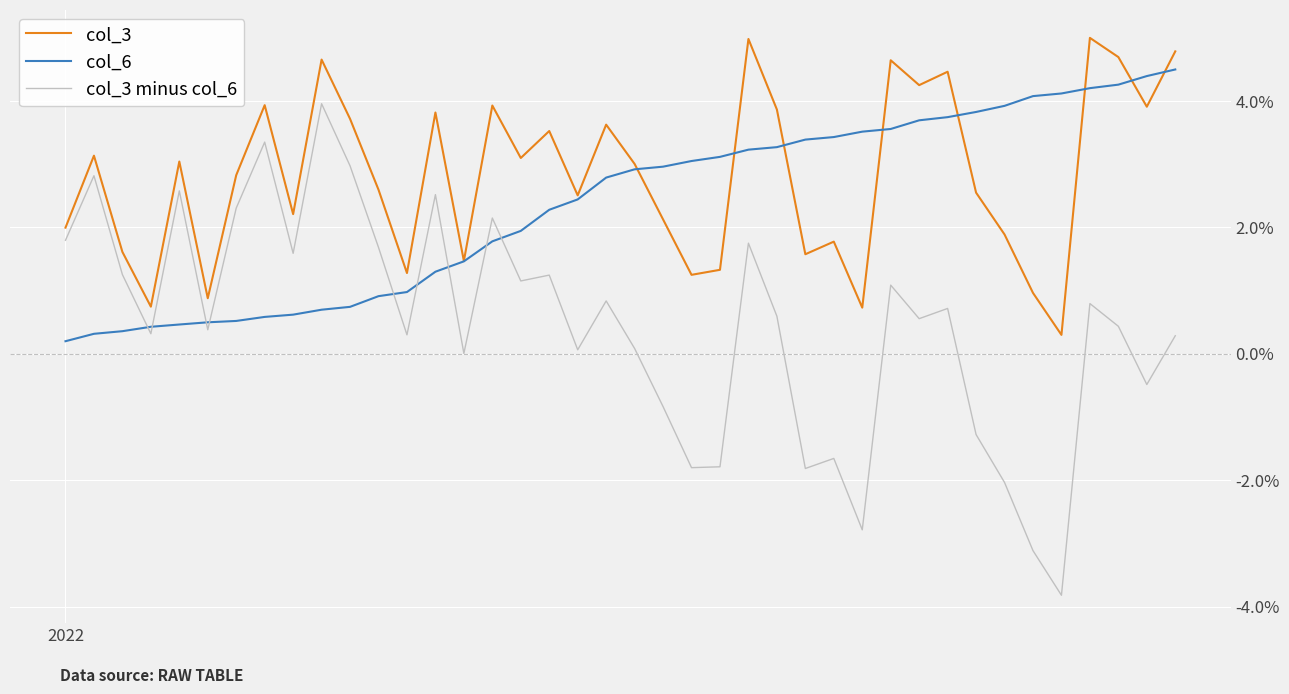

Rank the series by their maximum value, from lowest to highest.

col_3 minus col_6, col_6, col_3